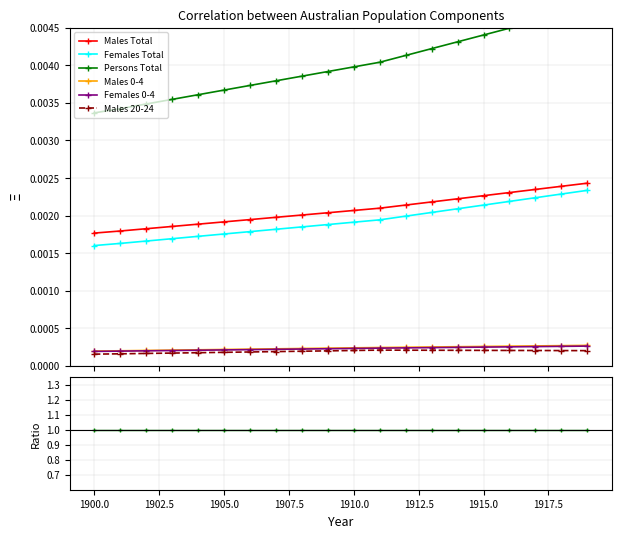

True or false: Males Total and Females Total intersect in this chart.

False